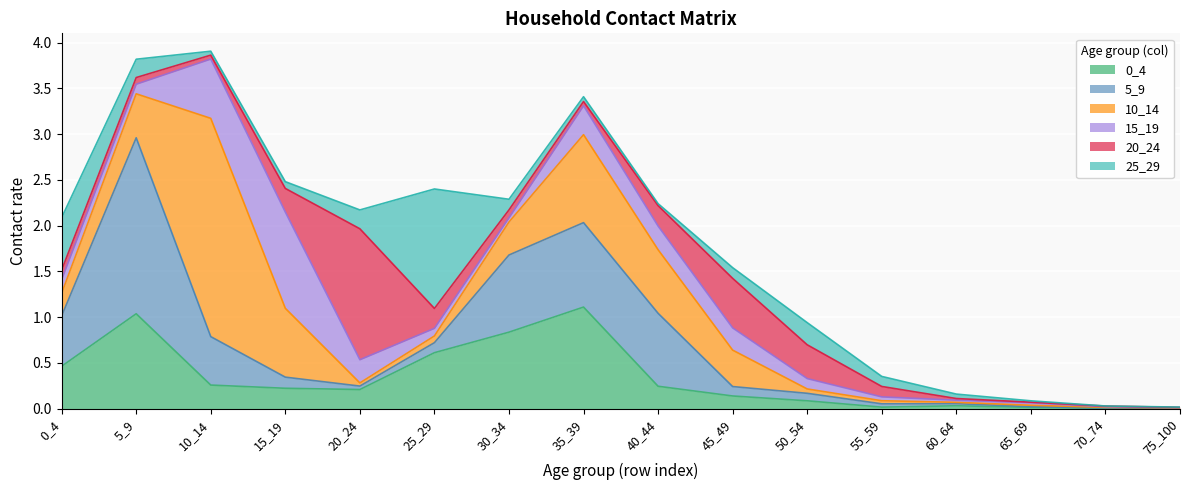

What is the difference between the maximum and second lowest values in the 20_24 series?

1.4